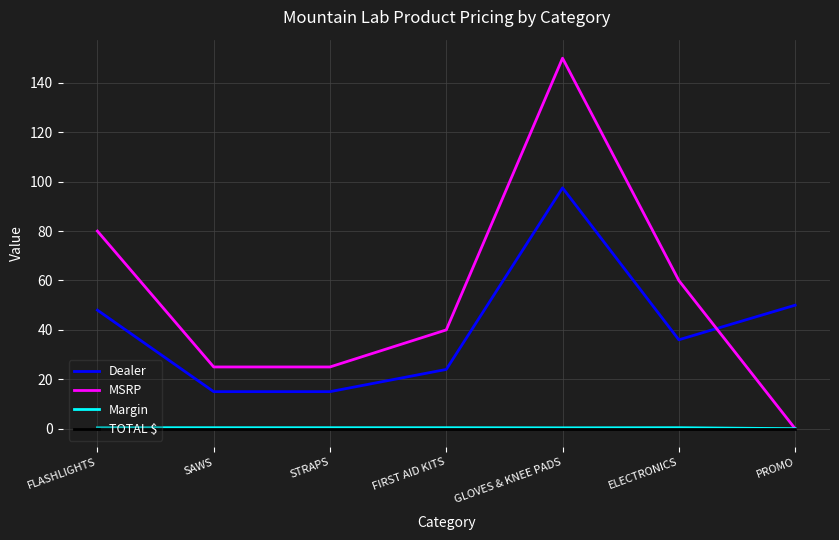

What is the difference between the maximum and minimum values in the Margin series?

0.4